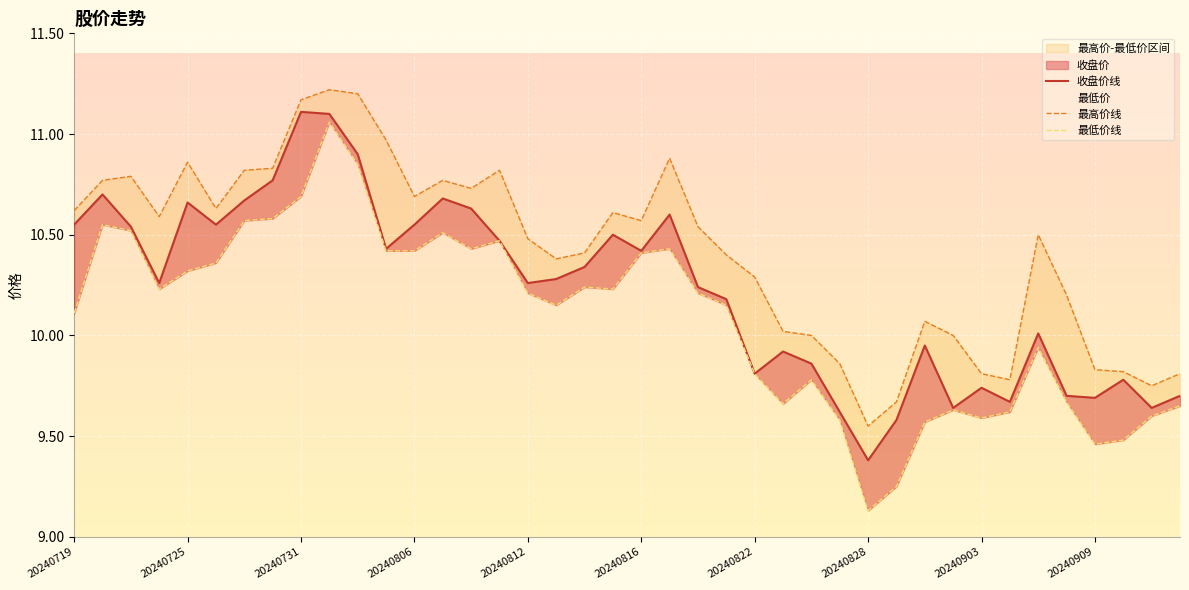

What is the difference between the maximum and minimum values in the 收盘价线 series?

1.7